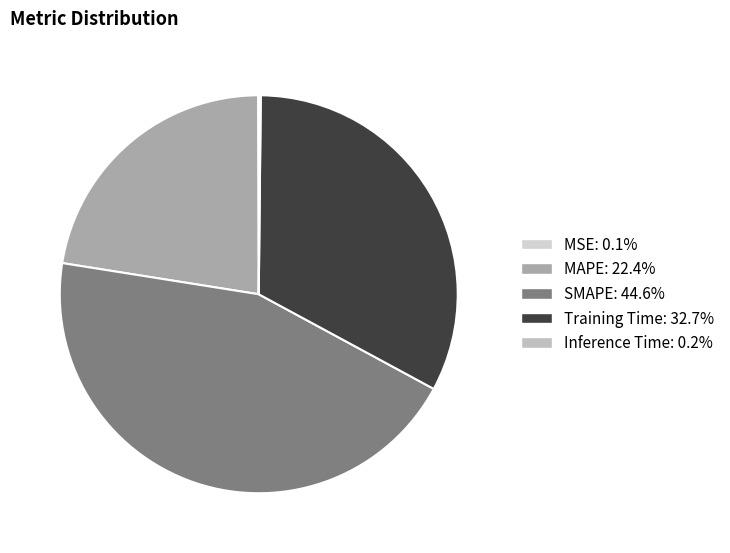

Which category has the smallest portion of the pie?

MSE